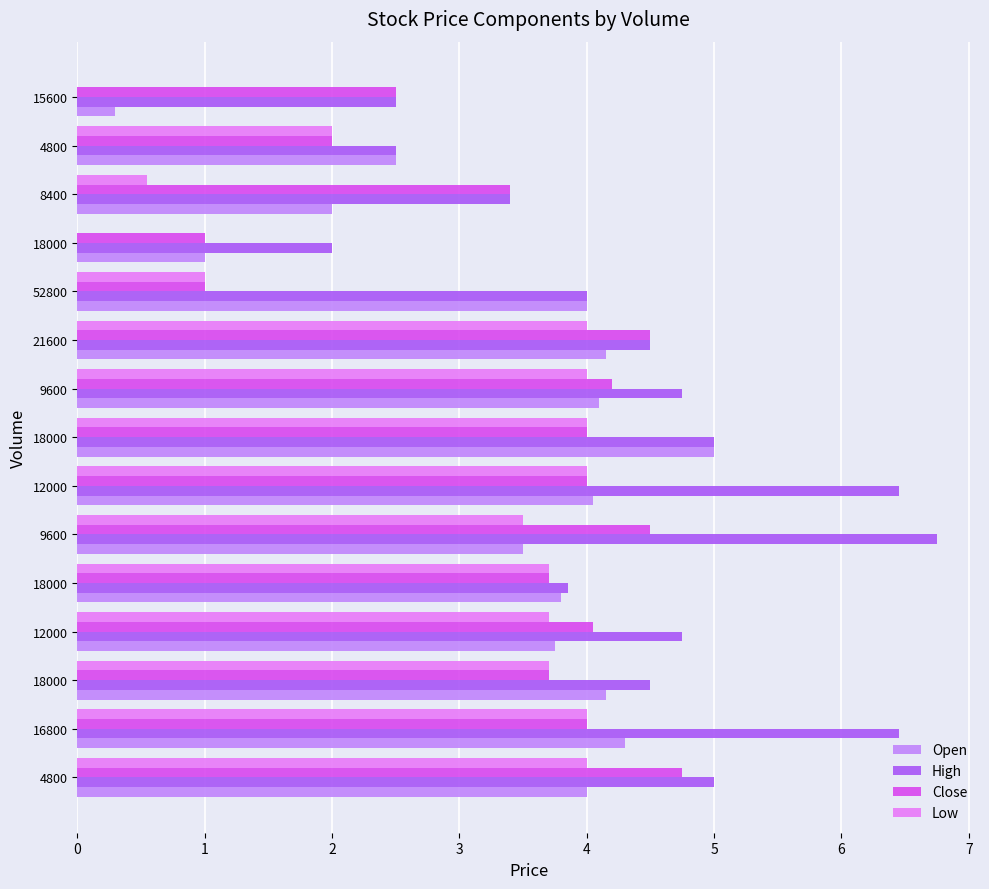

Count the number of data series in this chart.

4